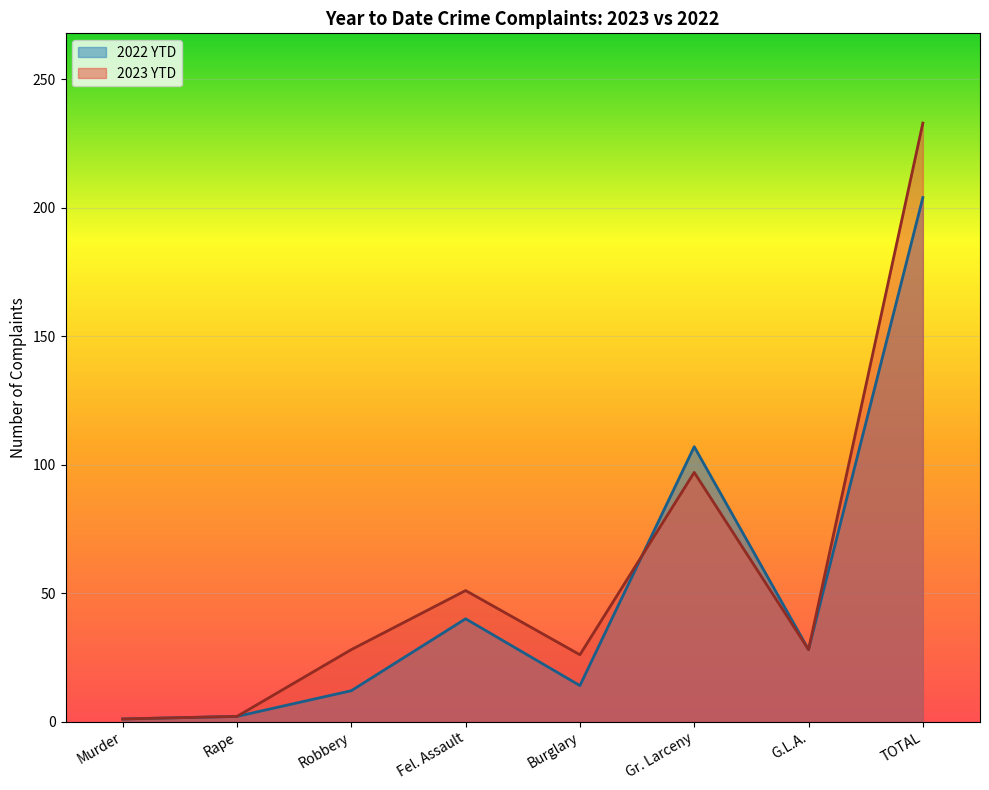

The value of 2022 YTD at Fel. Assault is 15. True or false?

False